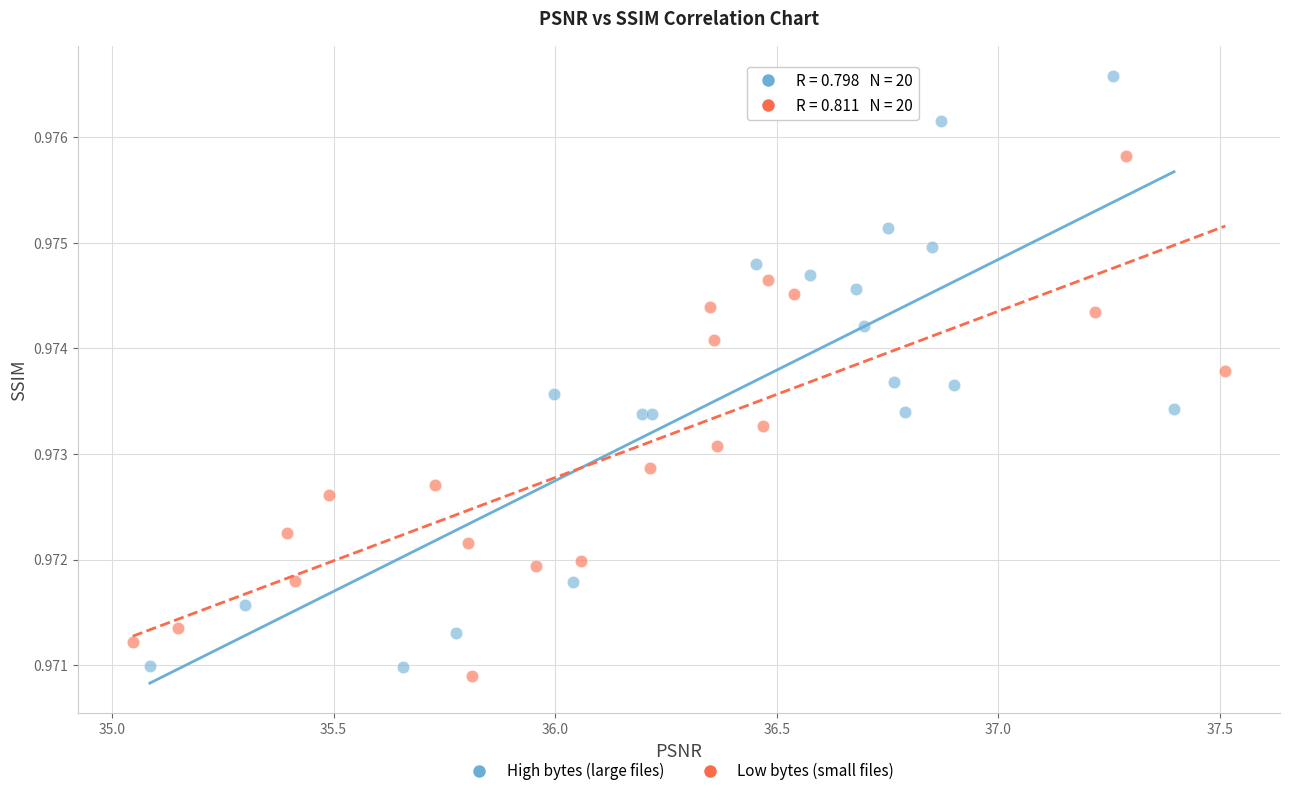

Which series has the largest Y range (max minus min)?

High bytes (large files)